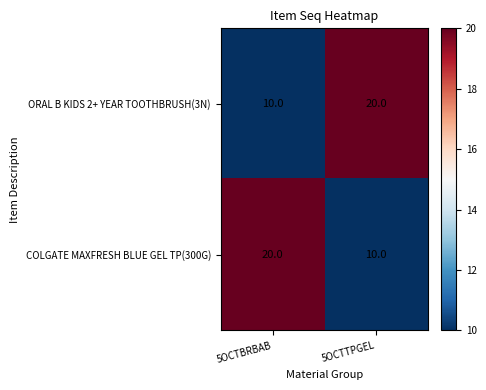

Count the number of data series in this chart.

2